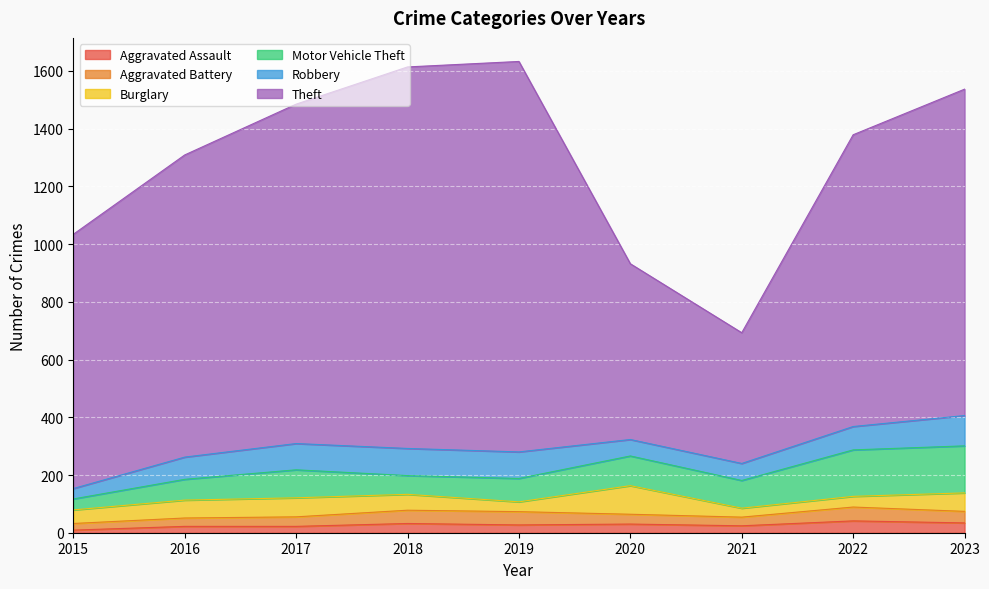

What is the minimum value shown in the chart?

9